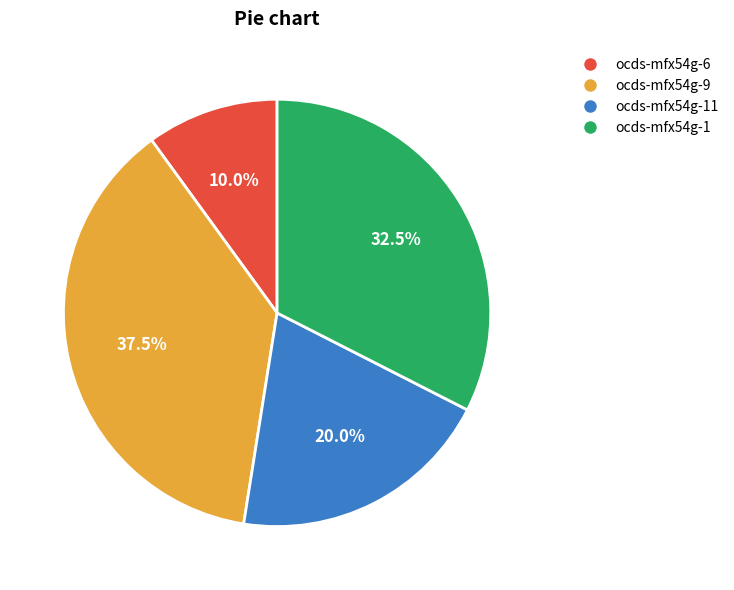

To the nearest percent, what is the average slice percentage?

25%